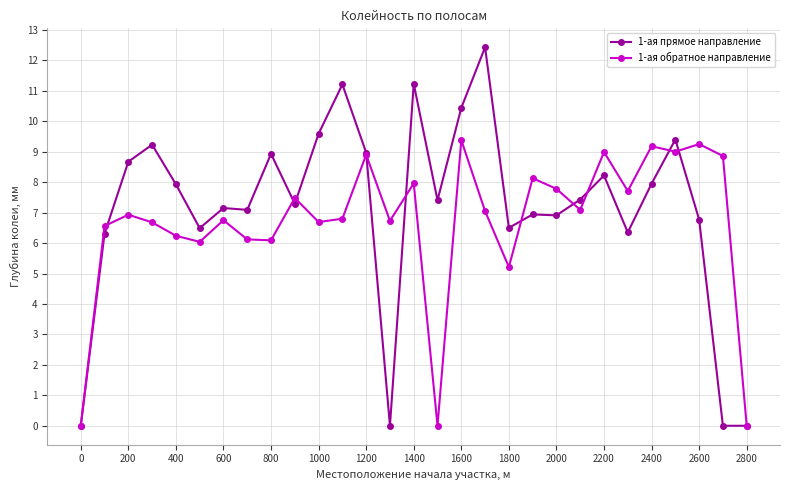

Rank the series by their maximum value, from lowest to highest.

1-ая обратное направление, 1-ая прямое направление